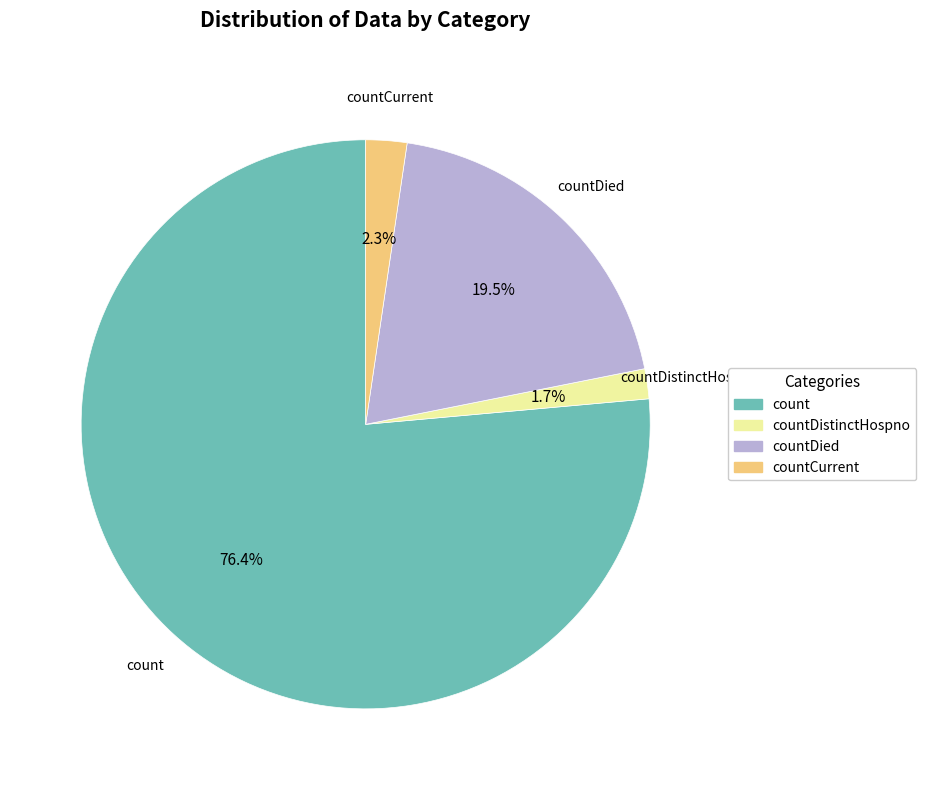

To the nearest percent, what is the difference between the countCurrent and countDistinctHospno slice percentages?

1%